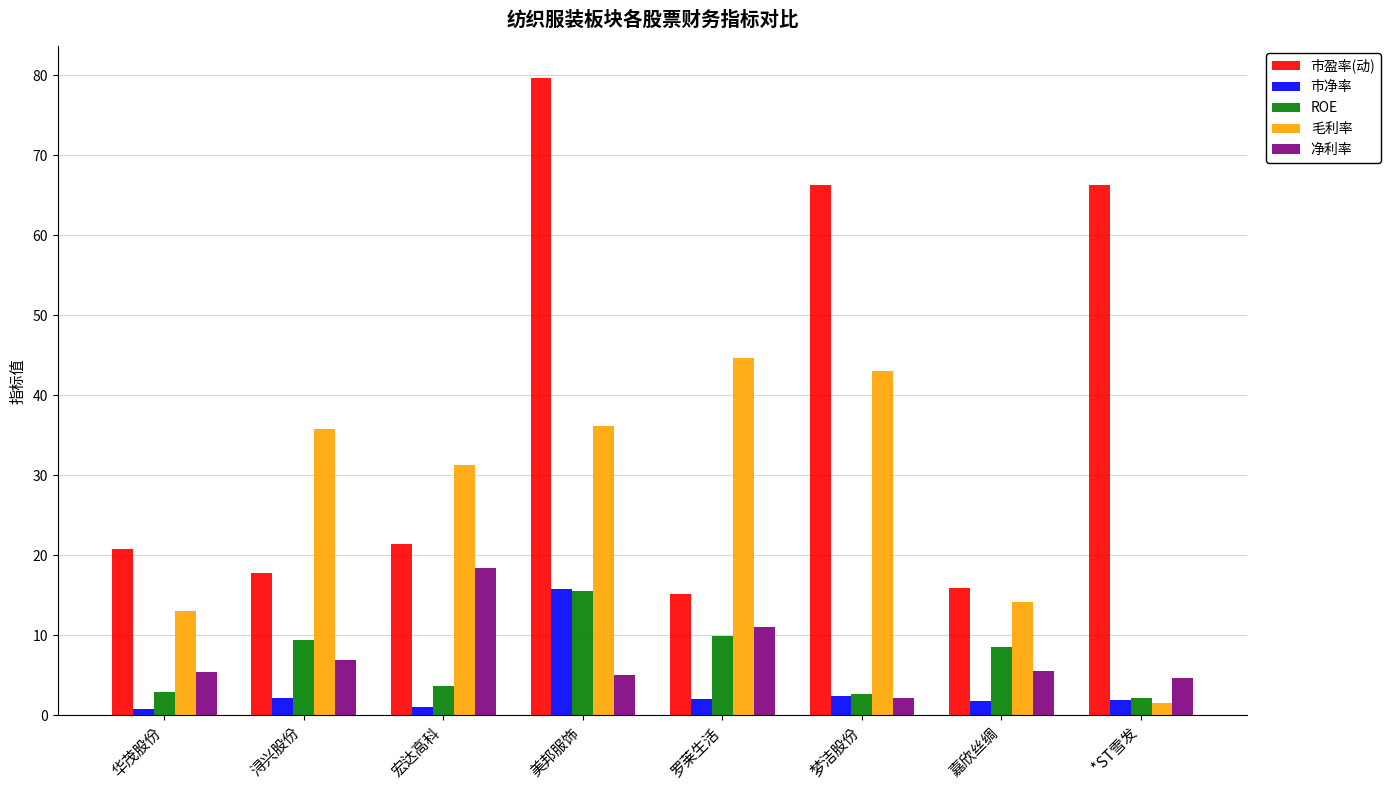

What is the value of the 市净率 bar at the 3rd from the left?

1.0